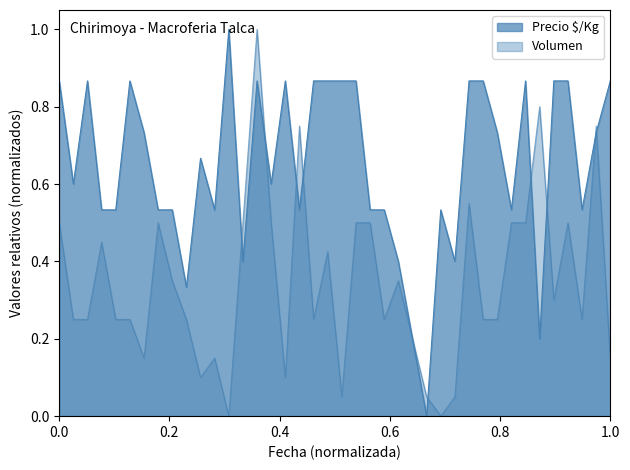

What is the value of the 18th point from the left?

0.5